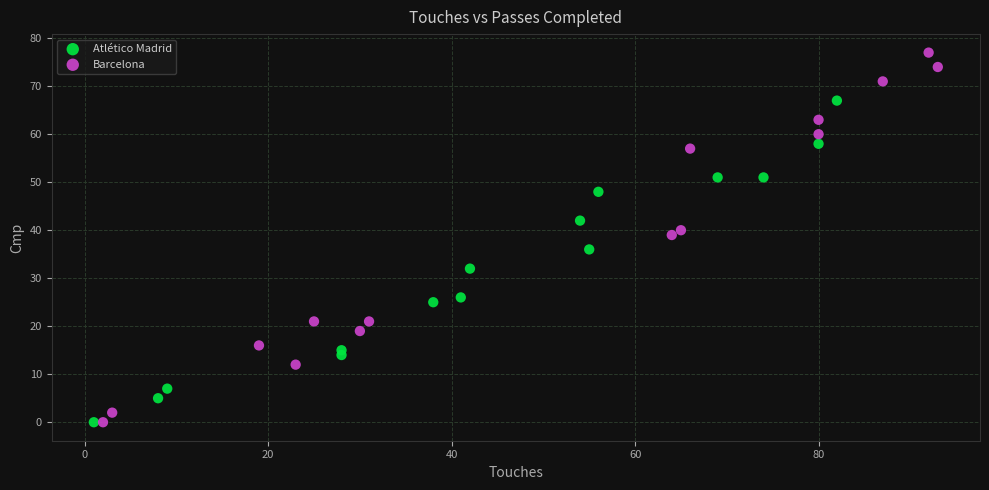

Which series has the largest Y range (max minus min)?

Barcelona